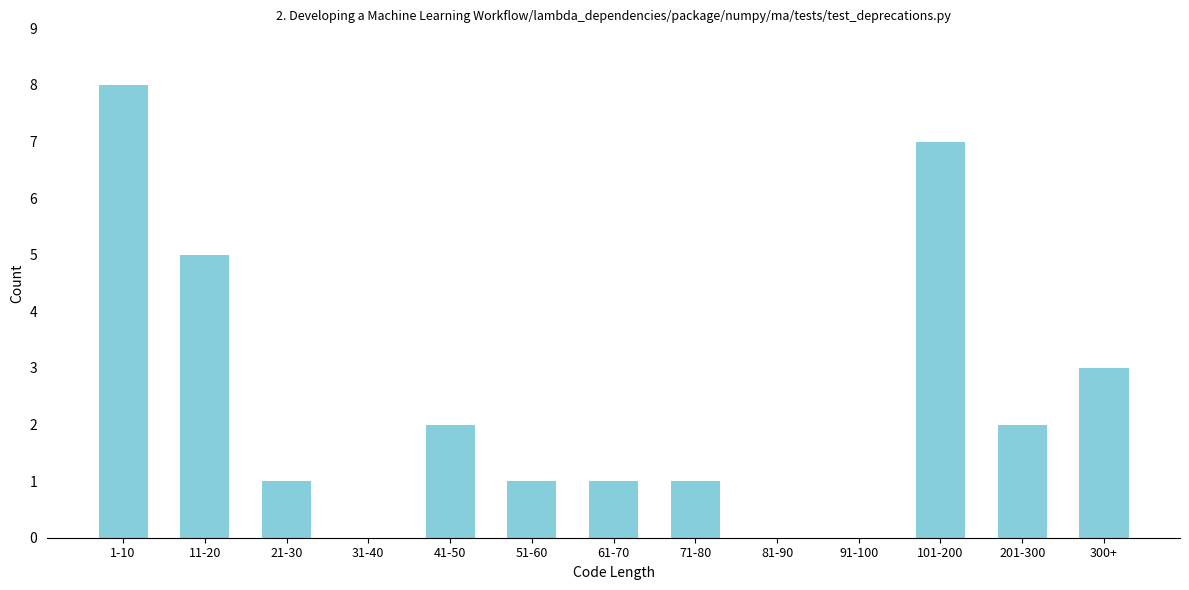

Reading left to right, extract all data points from this chart.

1-10=8	11-20=5	21-30=1	31-40=0	41-50=2	51-60=1	61-70=1	71-80=1	81-90=0	91-100=0	101-200=7	201-300=2	300+=3